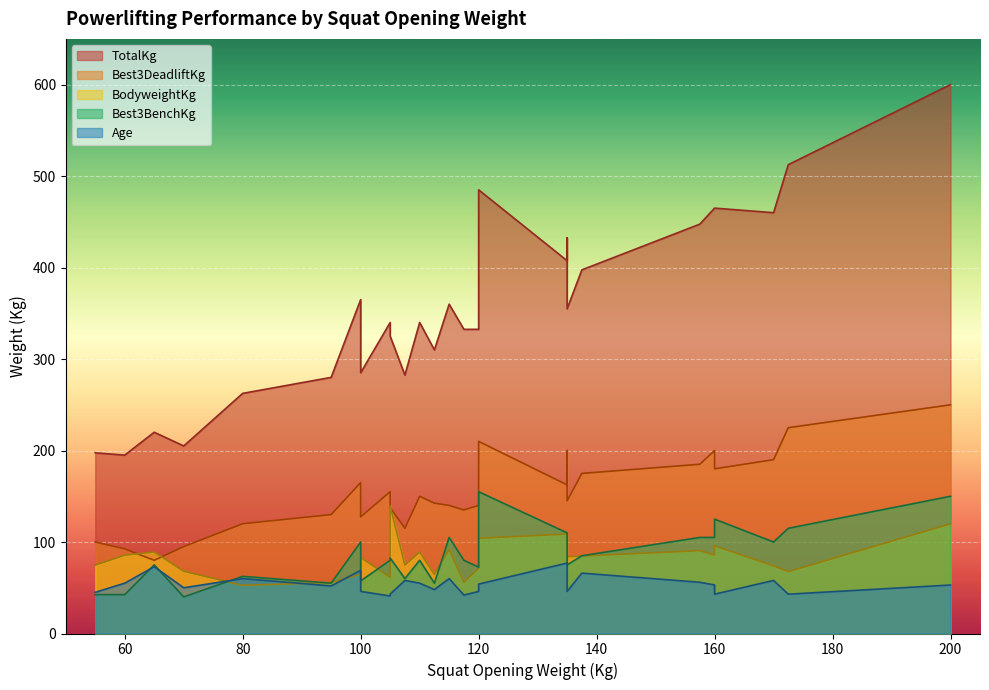

Which series has the largest range (max minus min)?

TotalKg